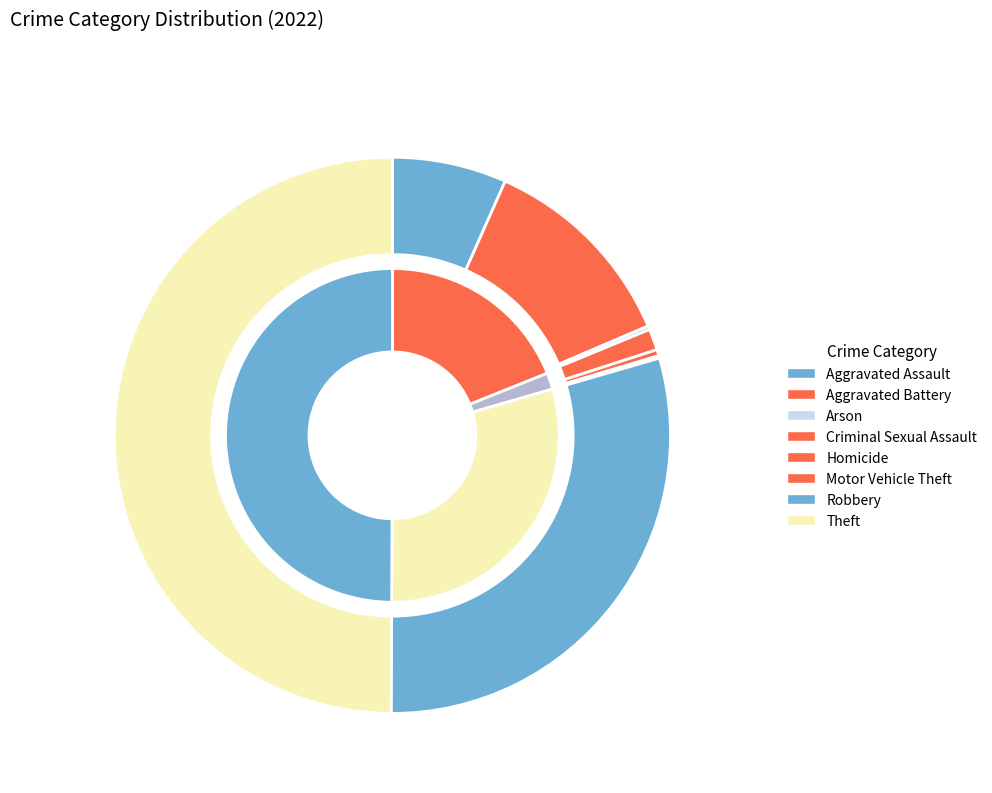

What is the total percentage of Aggravated Assault and Homicide?

7.0%